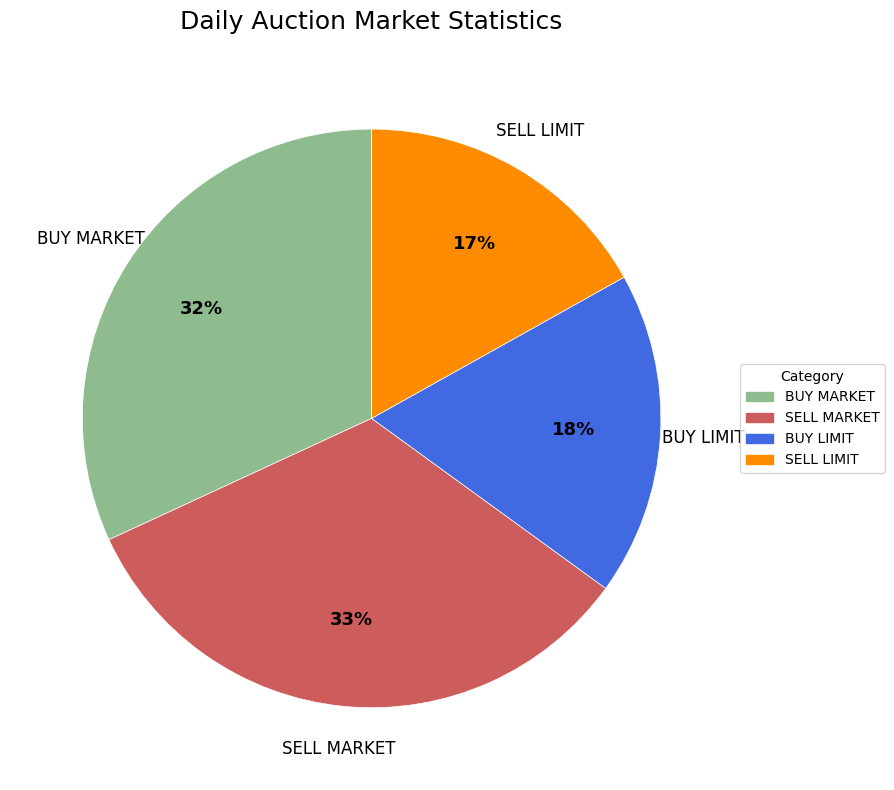

What is the ratio of the value at BUY MARKET to the value at BUY LIMIT?

1.8